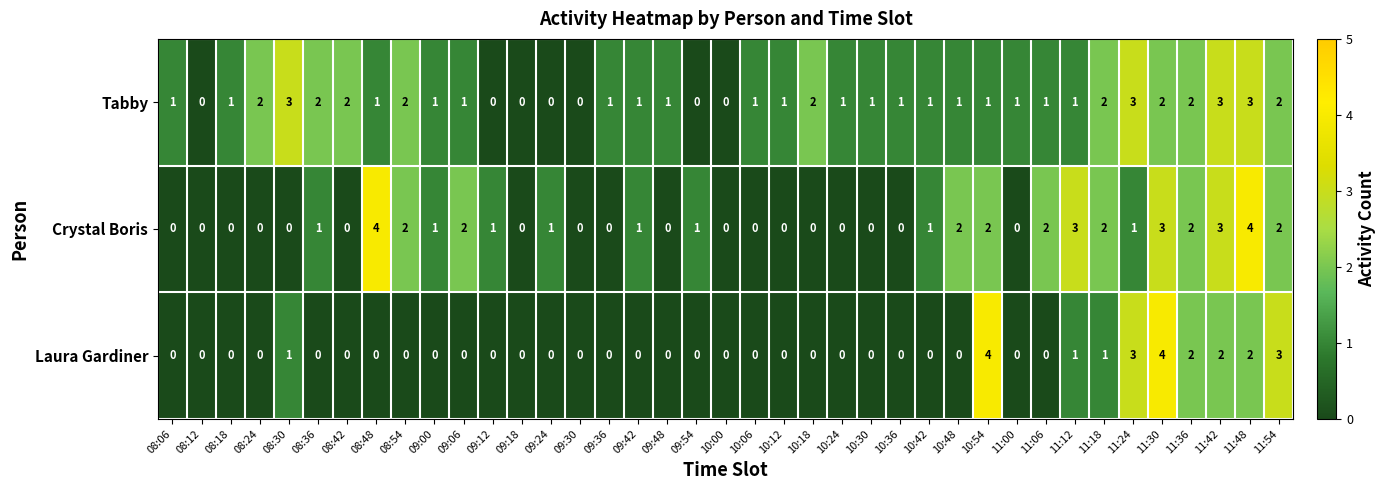

What is the difference between the maximum and minimum values in the Crystal Boris series?

4